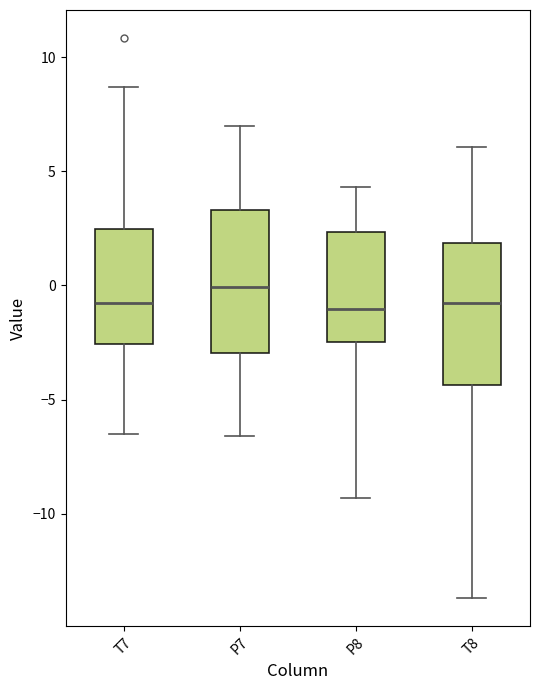

Where does the lower whisker of the box for T8 end on the y-axis? The values are not printed on the chart, so give them approximately, as read against the axis.

-13.5